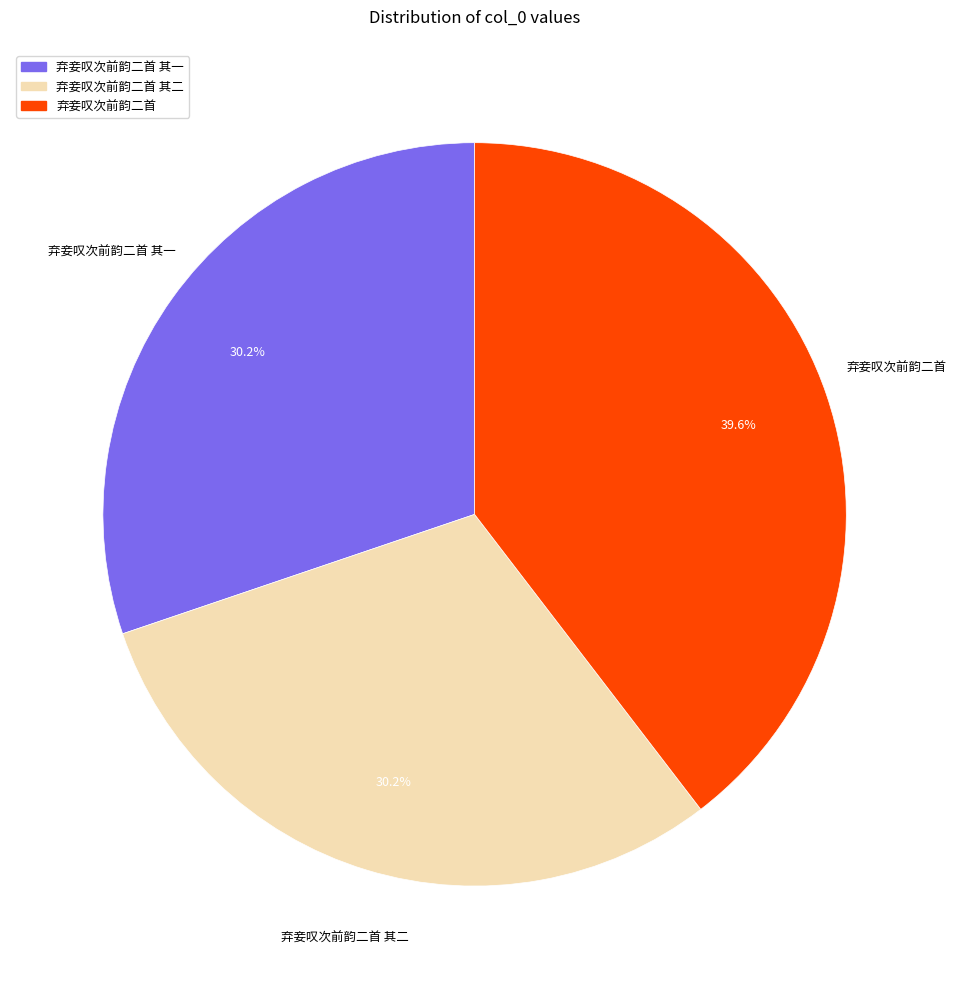

What portion of the pie excludes 弃妾叹次前韵二首?

60.4%